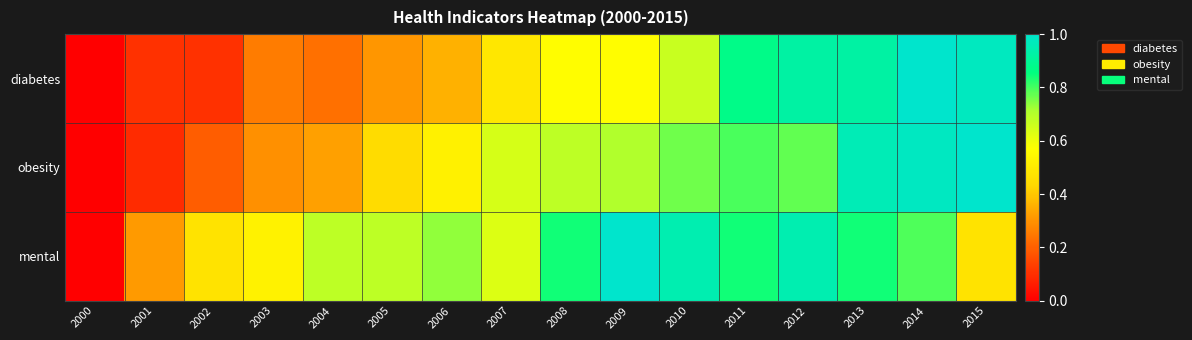

At which category is the sum across all series the highest?

2014